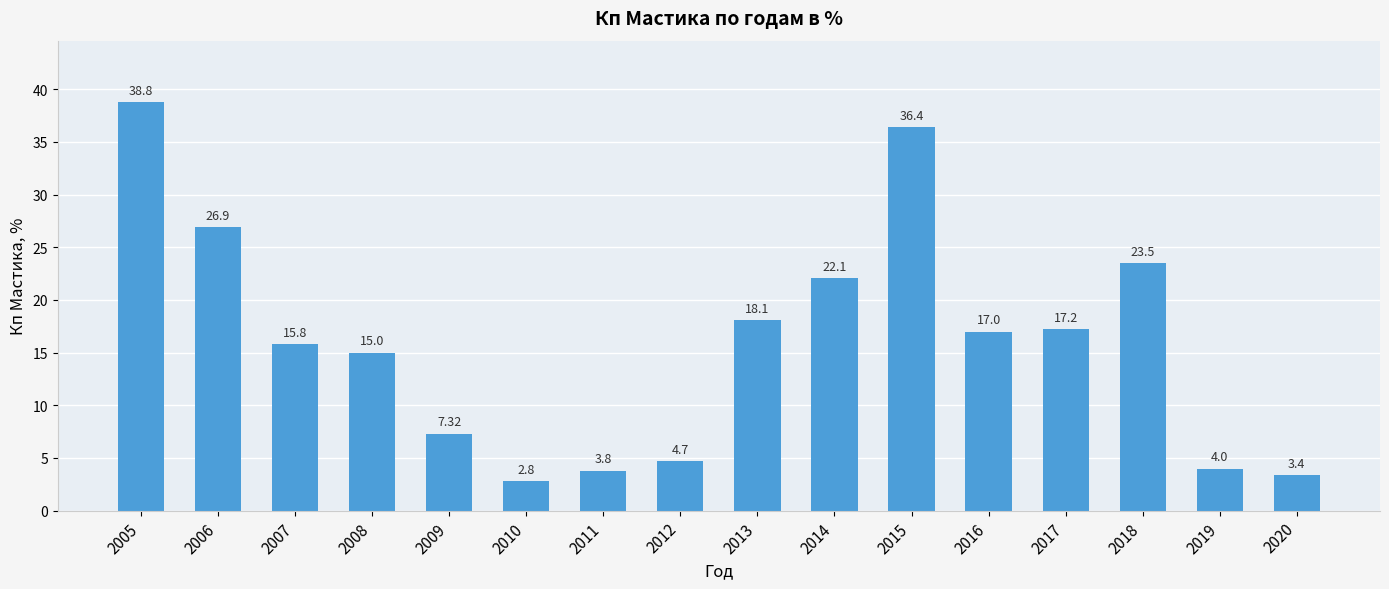

Rank the categories by value from highest to lowest.

2005, 2015, 2006, 2018, 2014, 2013, 2017, 2016, 2007, 2008, 2009, 2012, 2019, 2011, 2020, 2010